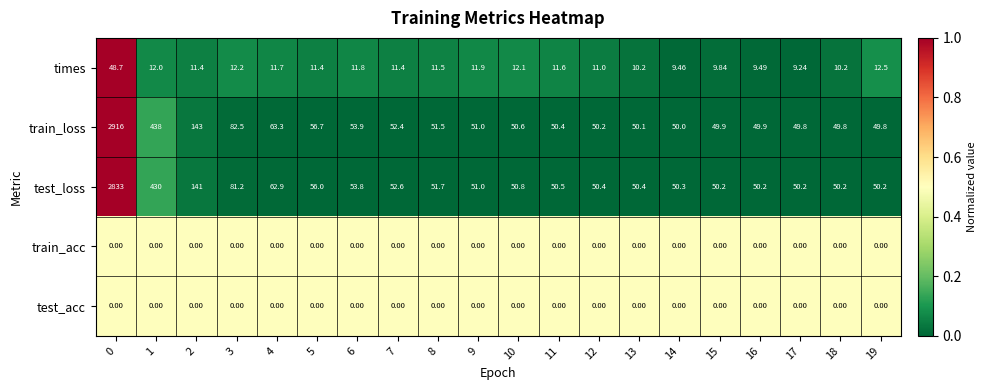

Between 4 and 11, which series saw the biggest shift?

train_loss